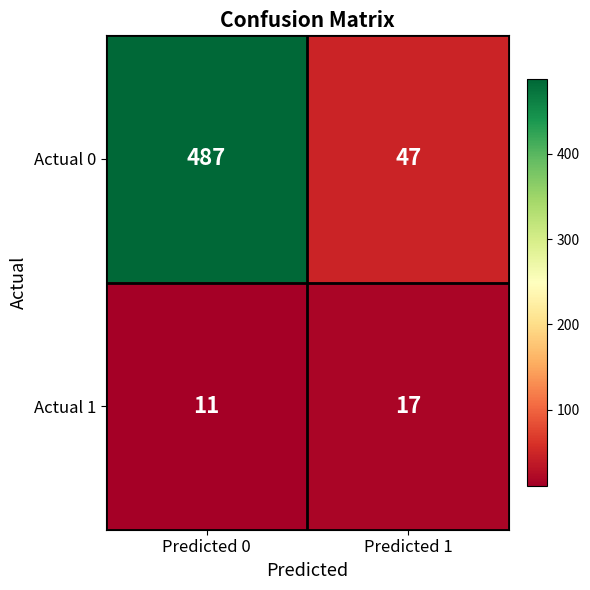

At which category is the sum across all series the highest?

Predicted 0